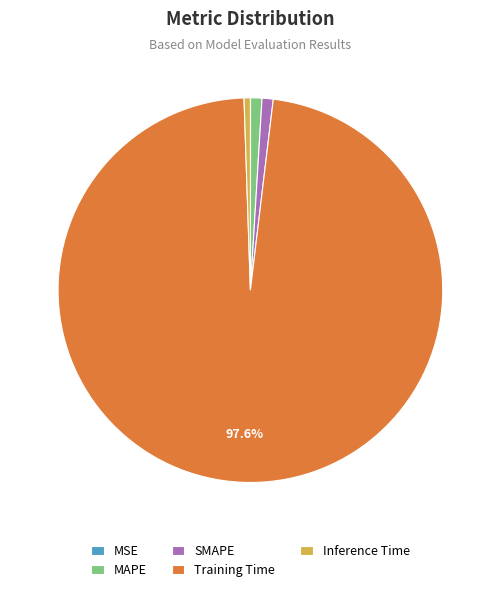

To the nearest percent, what percentage of the pie is Training Time?

98%